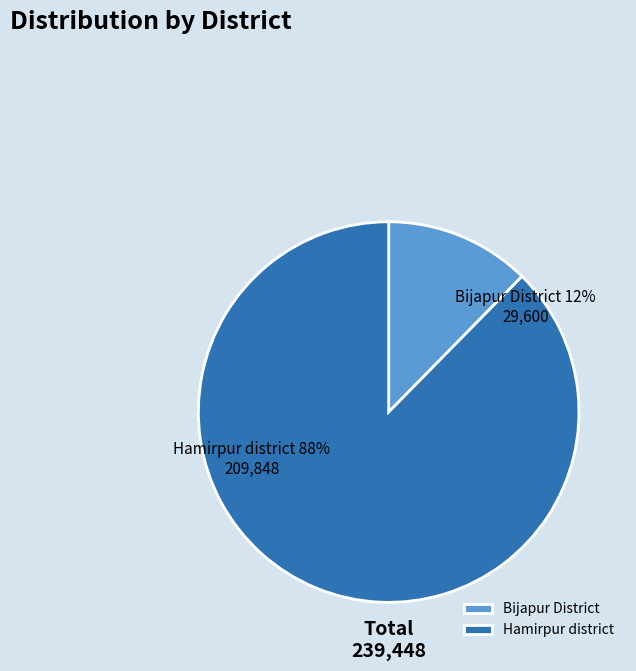

What percentage is the Bijapur District slice, to the nearest percent?

12%